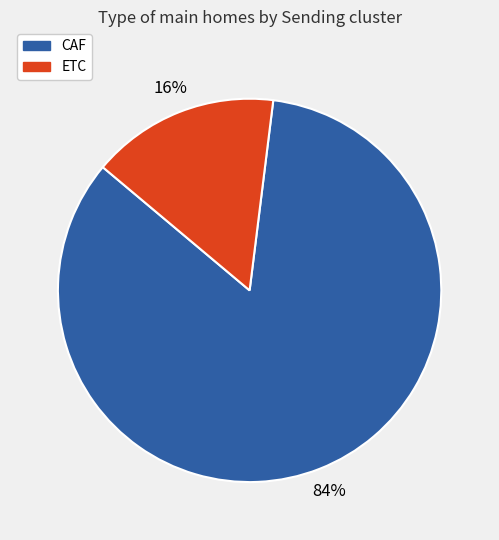

How many segments does this pie chart have?

2